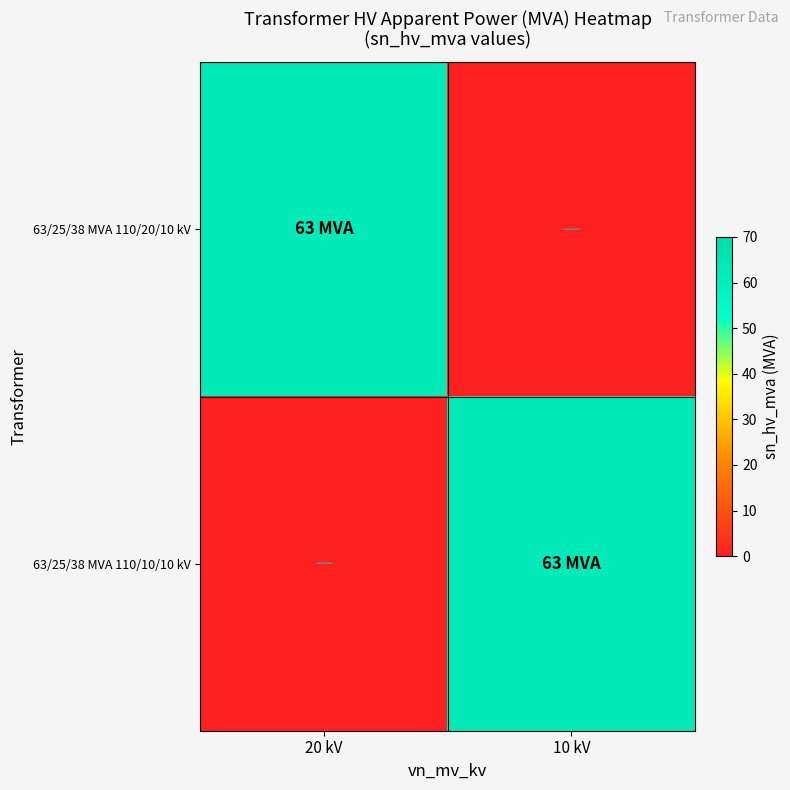

How many data points does each series have?

2